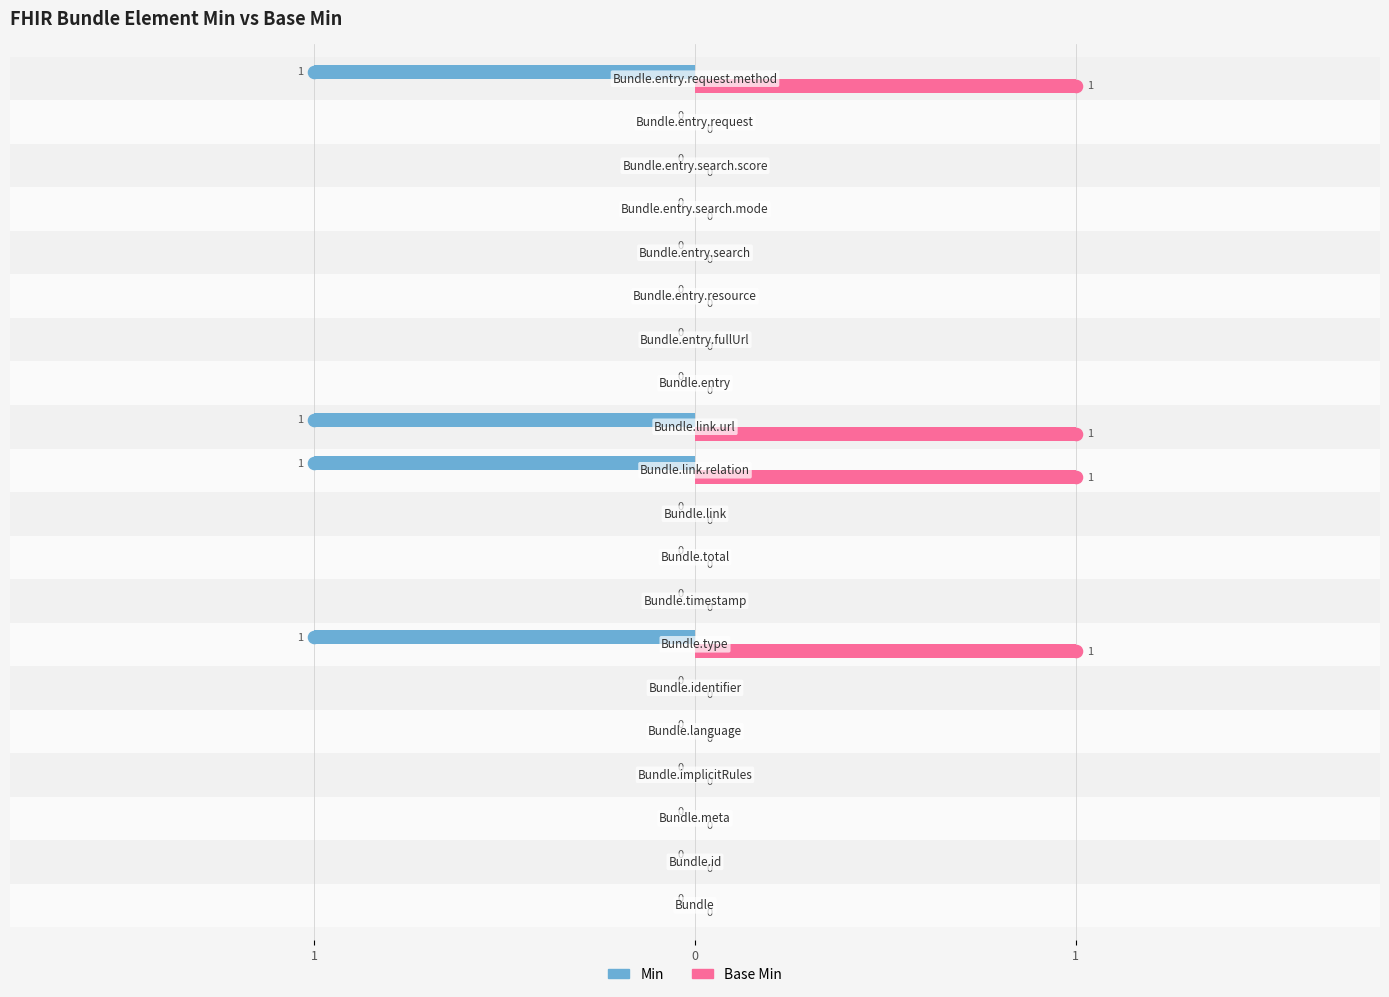

What is the difference between the maximum and minimum values in the Min series?

1